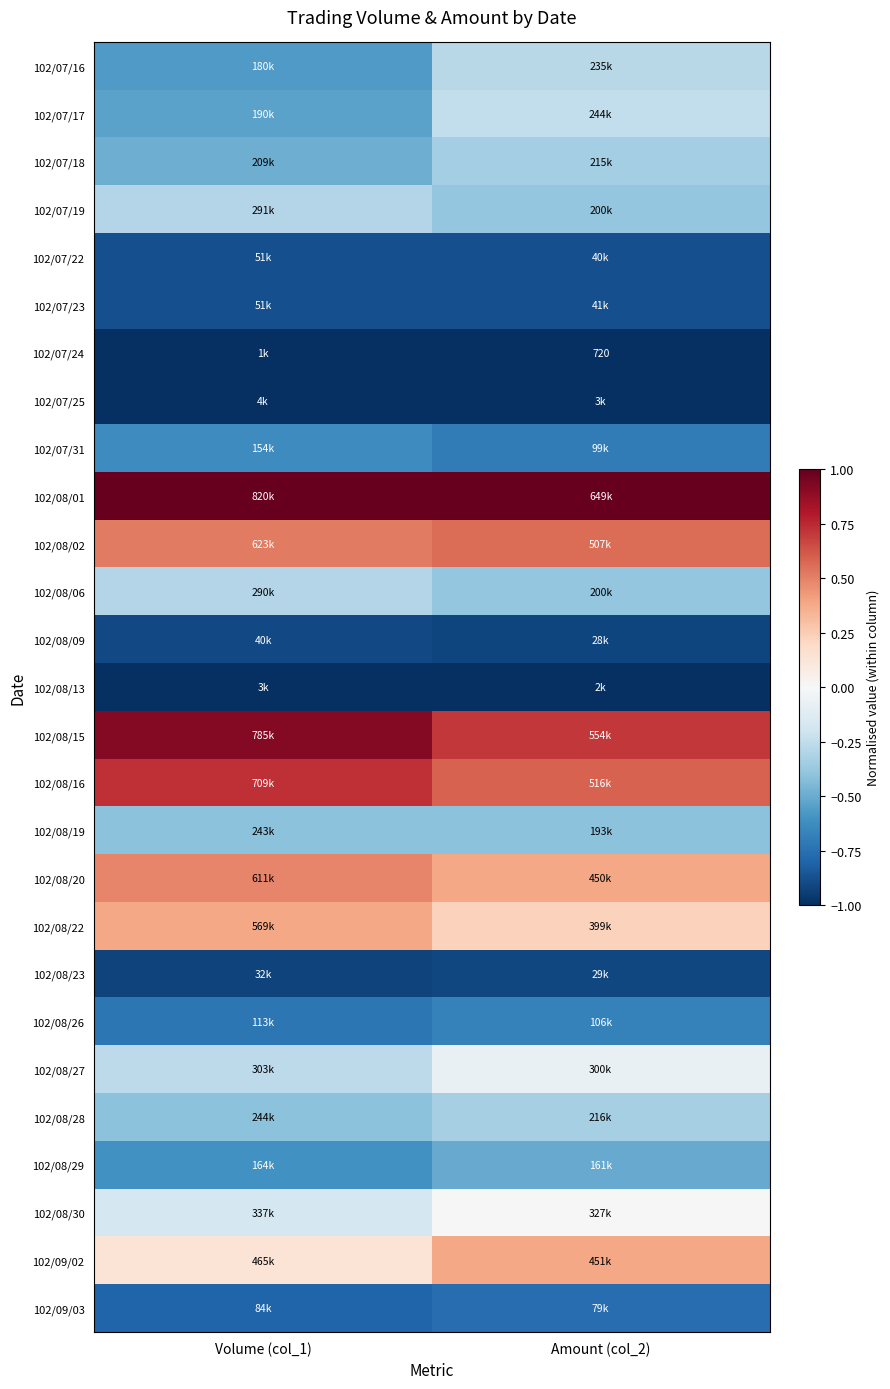

List the series in order of their peak value, highest first.

102/08/01, 102/08/15, 102/08/16, 102/08/02, 102/08/20, 102/09/02, 102/08/22, 102/08/30, 102/08/27, 102/07/17, 102/07/16, 102/07/19, 102/08/06, 102/08/28, 102/07/18, 102/08/19, 102/08/29, 102/07/31, 102/08/26, 102/09/03, 102/07/23, 102/07/22, 102/08/09, 102/08/23, 102/07/25, 102/08/13, 102/07/24